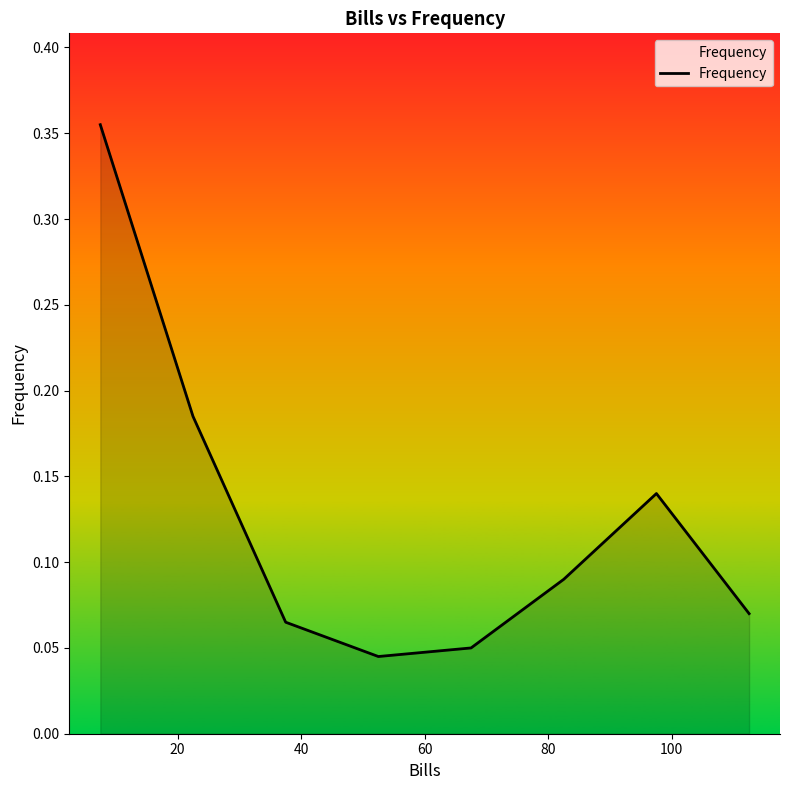

Count the number of data series in this chart.

1